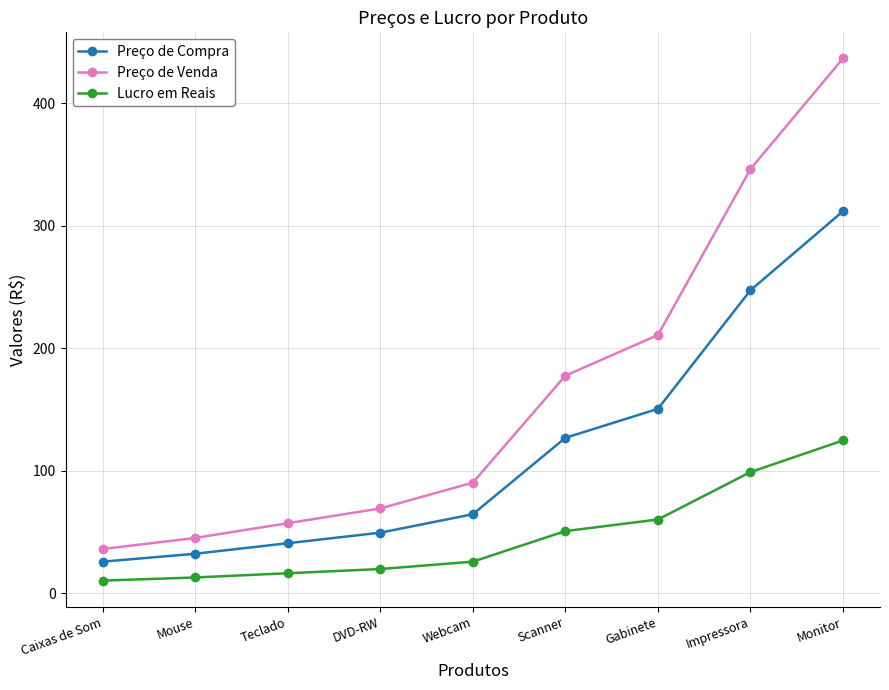

What are all the series names shown in the legend?

Preço de Compra, Preço de Venda, Lucro em Reais